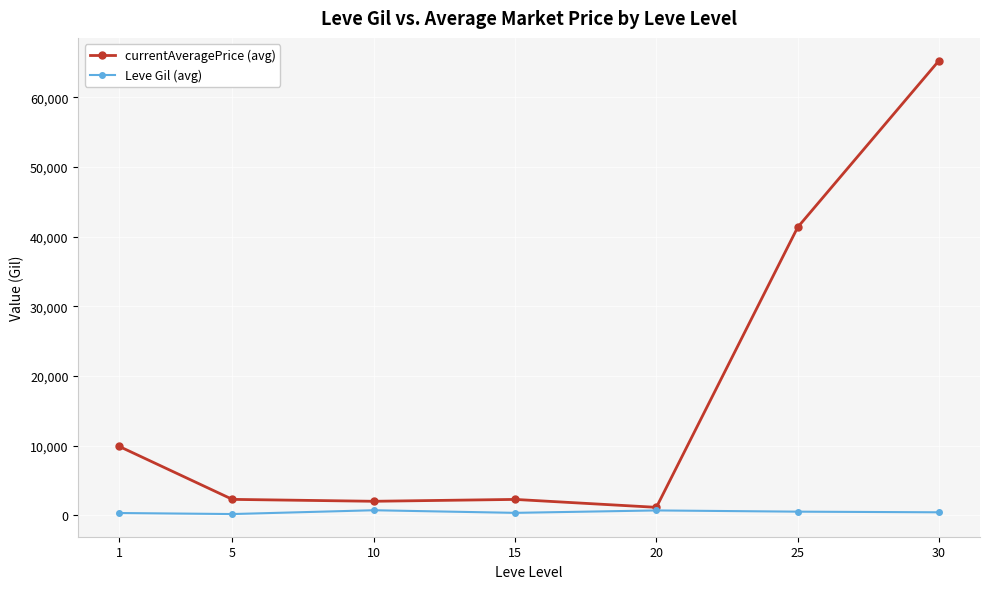

What is the highest value of the currentAveragePrice (avg) series?

65249.5